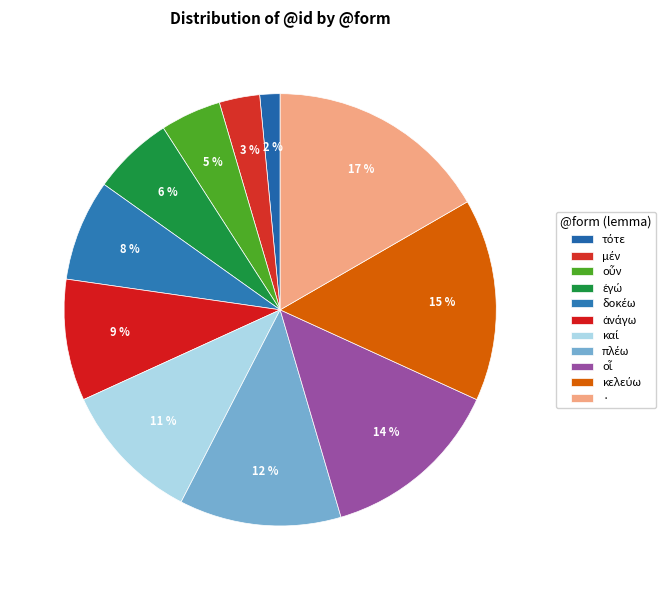

How many segments does this pie chart have?

11